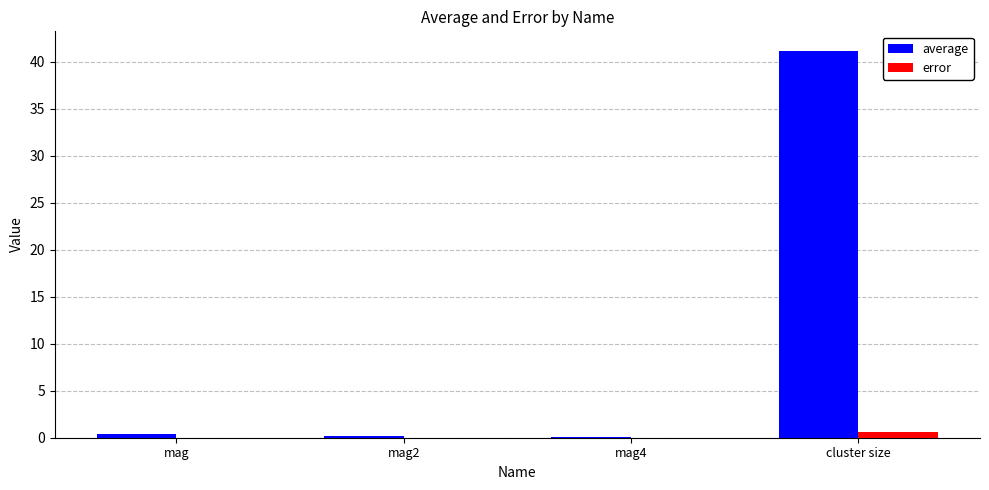

Which series has the largest range (max minus min)?

average